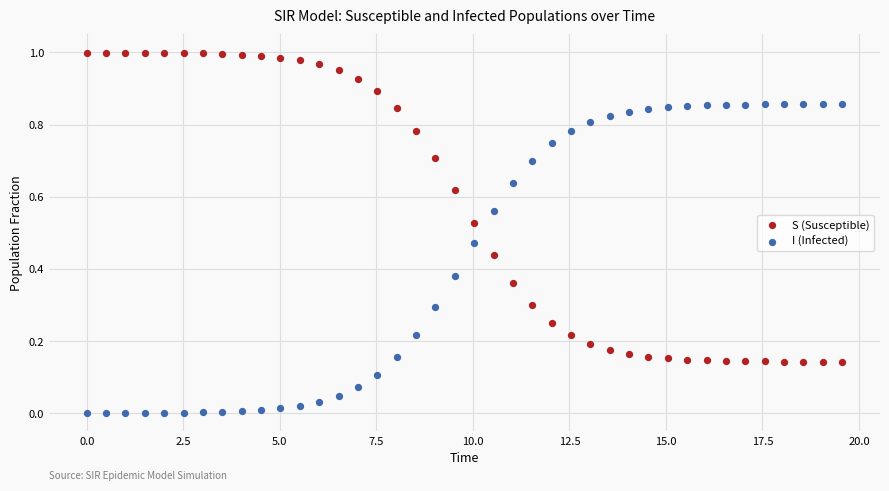

Across all data points, what is the range of X values (max minus min)?

19.6